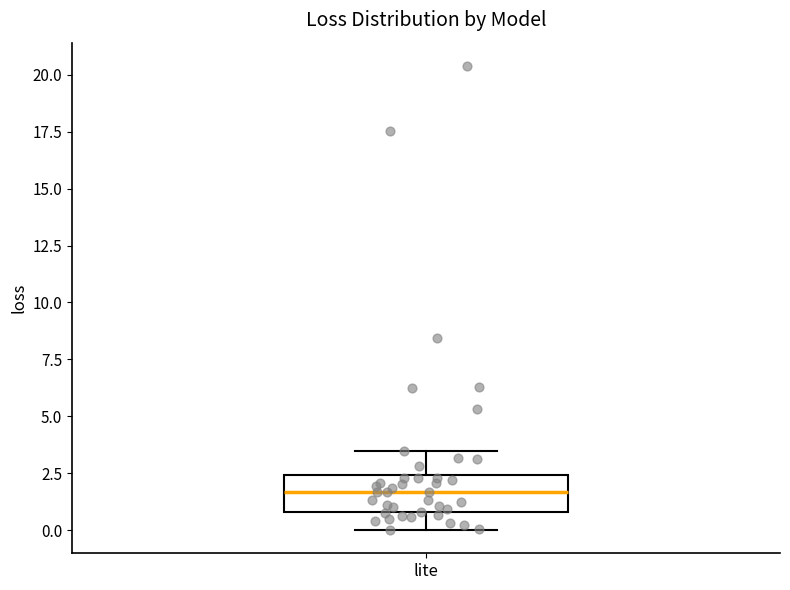

Read this box plot against the y-axis: the position of the median line, the range covered by the box, and the ends of both whiskers. The values are not printed on the chart, so give them approximately, as read against the axis.

median 1.5, box 1.0 to 2.5, whiskers 0.0 to 3.5